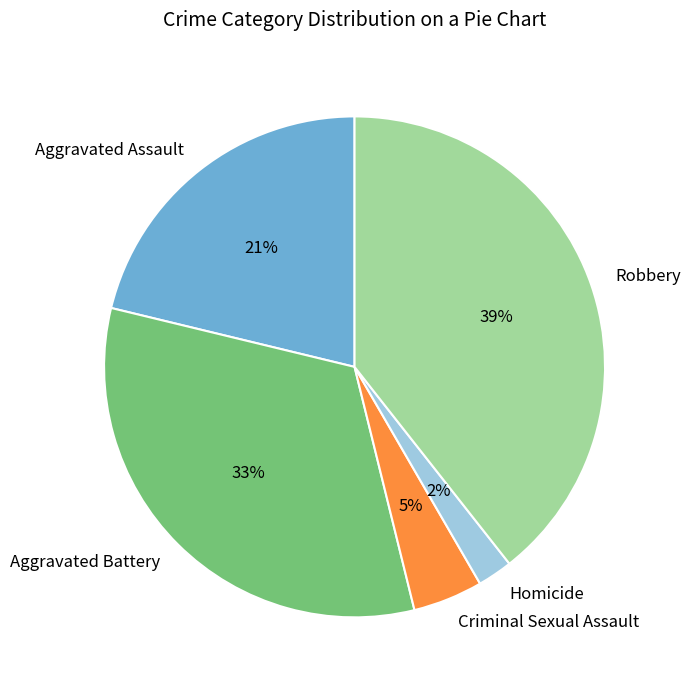

Which category has the biggest portion of the pie?

Robbery